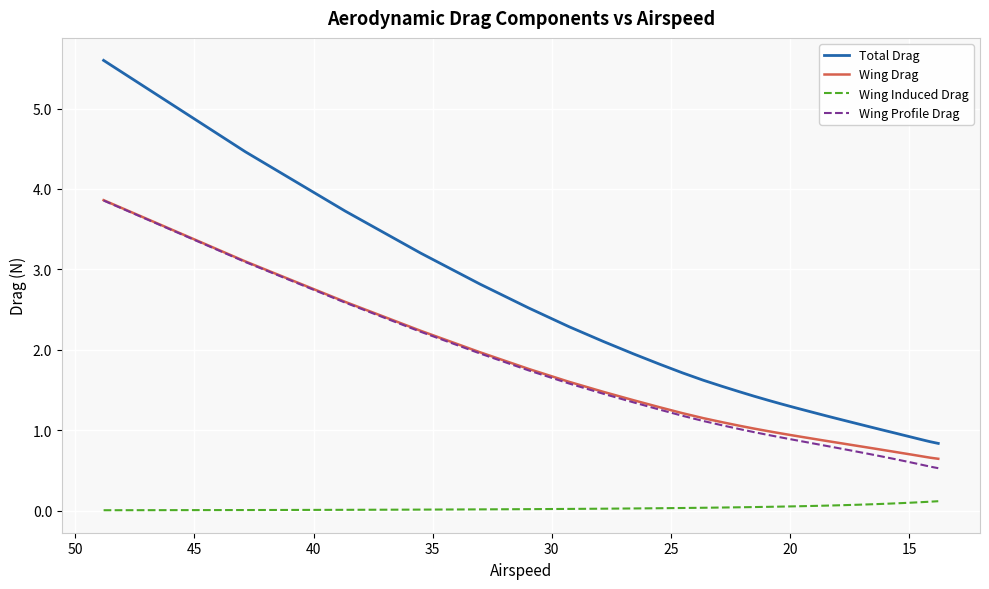

What is the value of the Total Drag point at the 40th from the left?

0.8